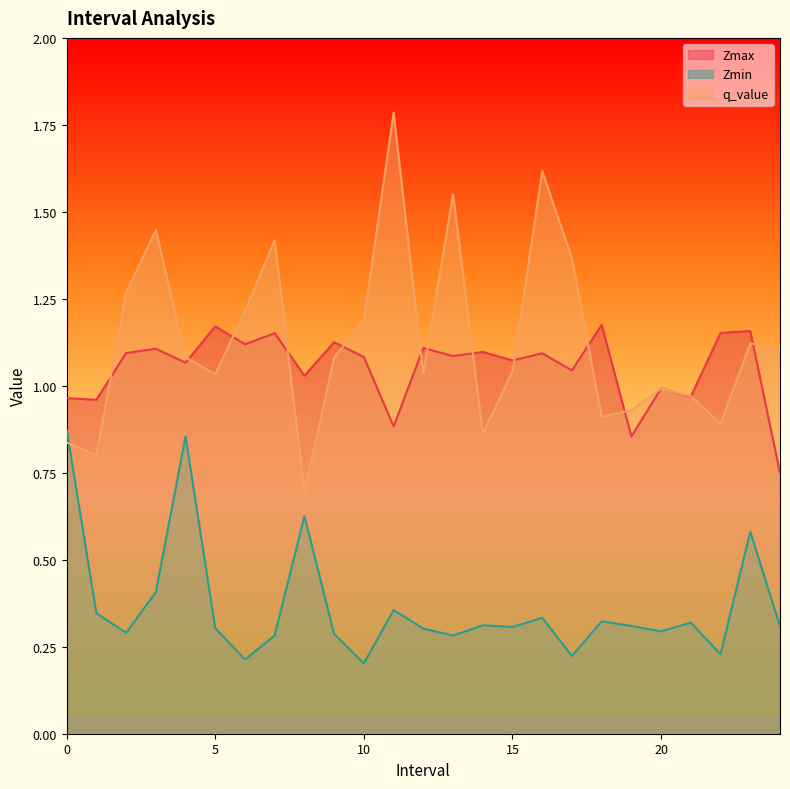

The value of q_value at 17.0 is 1.8. True or false?

False